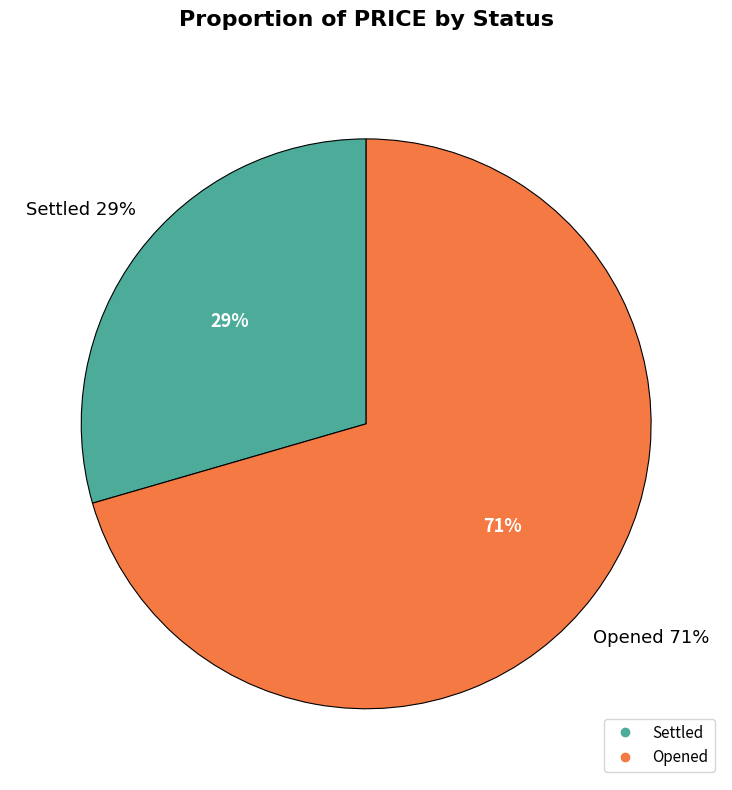

How many segments does this pie chart have?

2